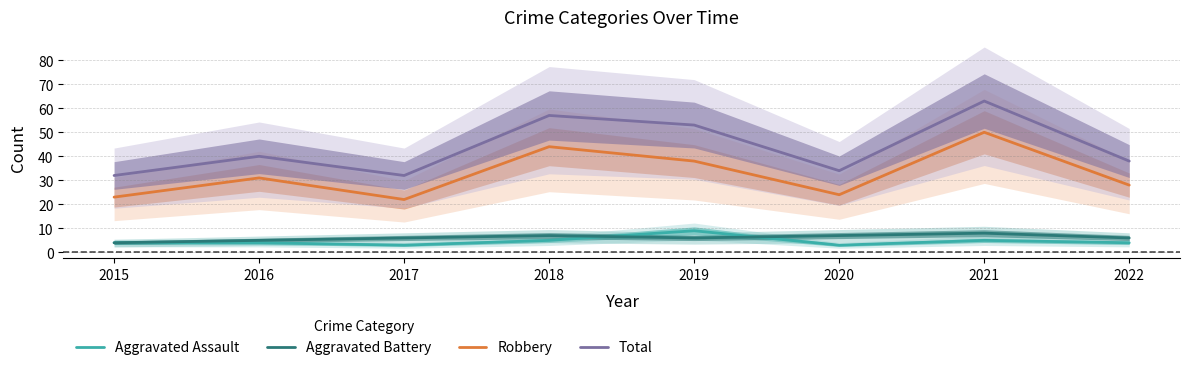

Reading right to left, list all the values displayed in this chart.

Aggravated Assault: 4	5	3	9	5	3	4	4
Aggravated Battery: 6	8	7	6	7	6	5	4
Robbery: 28	50	24	38	44	22	31	23
Total: 38	63	34	53	57	32	40	32